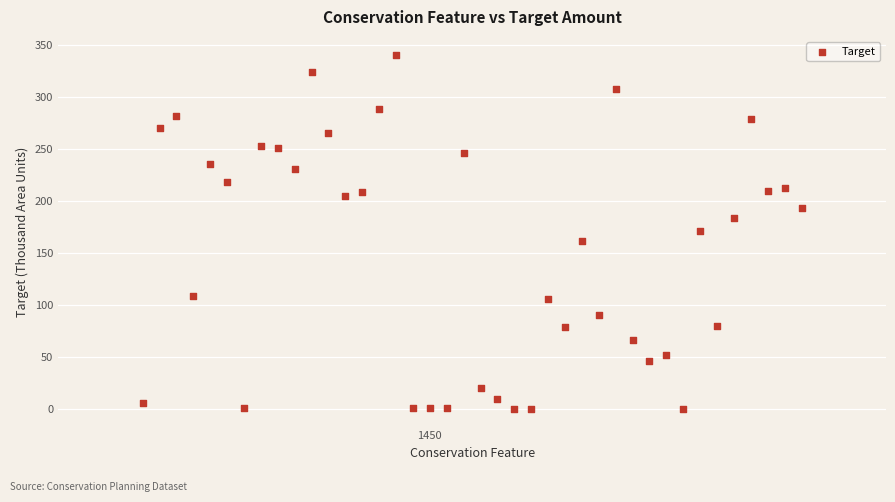

What is the range of X values (max minus min)?

39.0